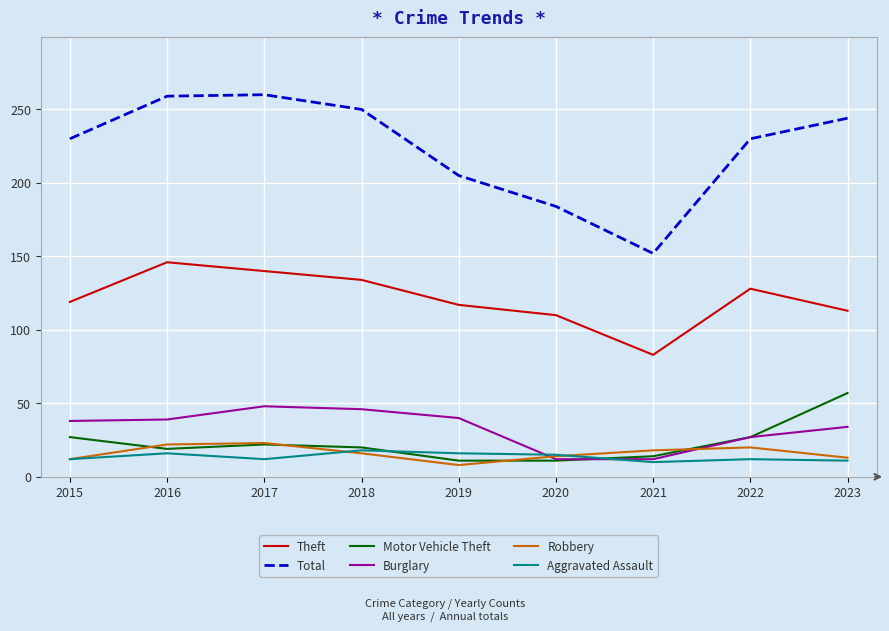

What is the highest value of the Motor Vehicle Theft series?

57